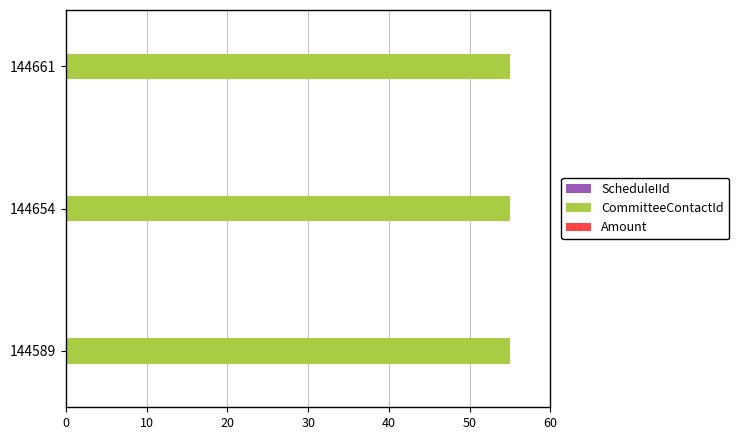

Which series has the largest total across all categories?

CommitteeContactId